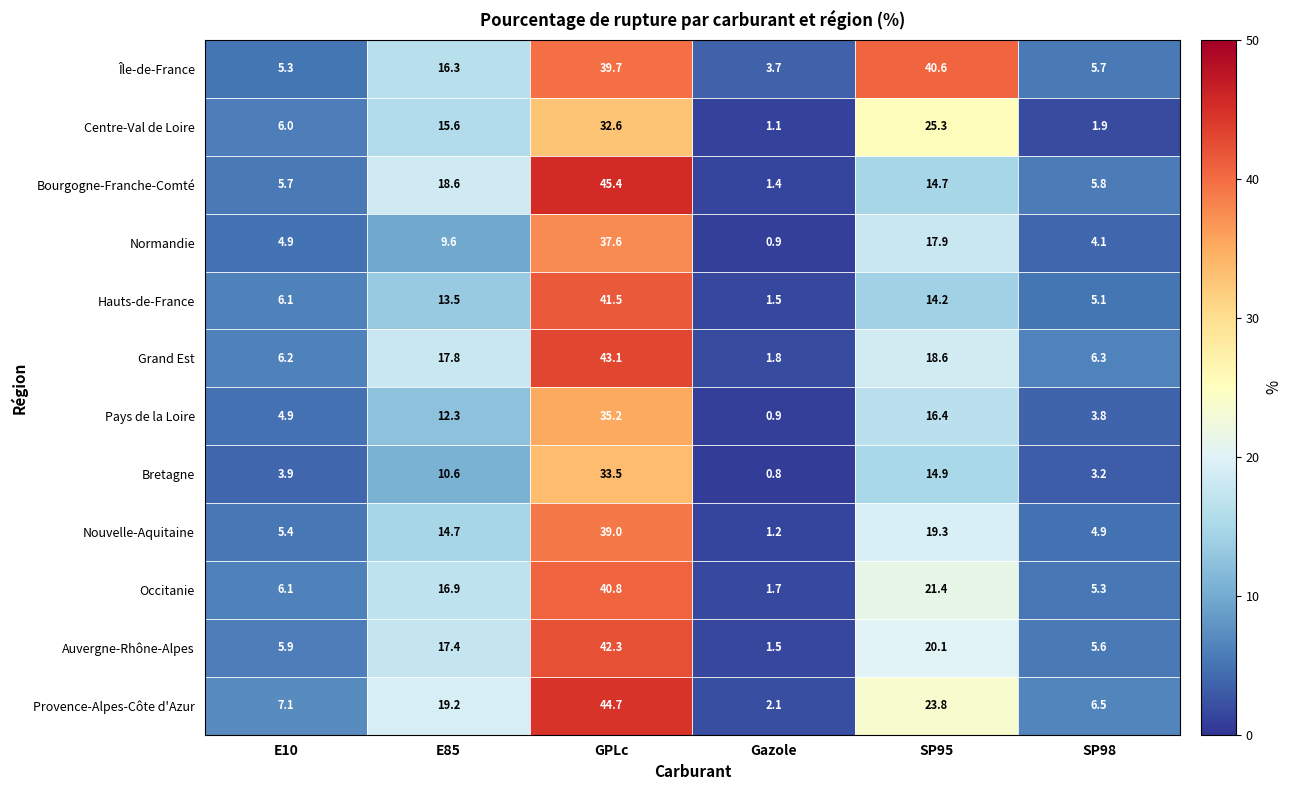

How many data points does each series have?

6